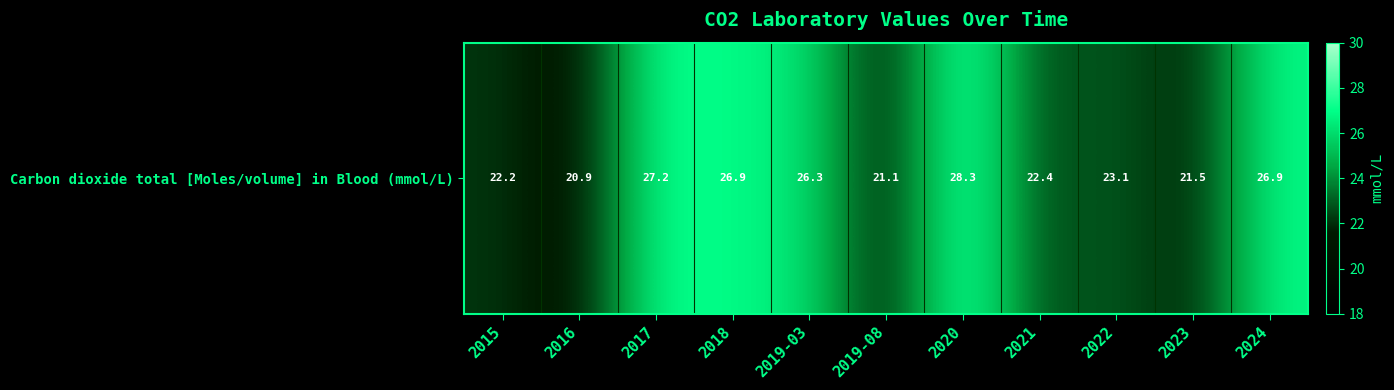

Between 2018 and 2020, which is larger?

2020